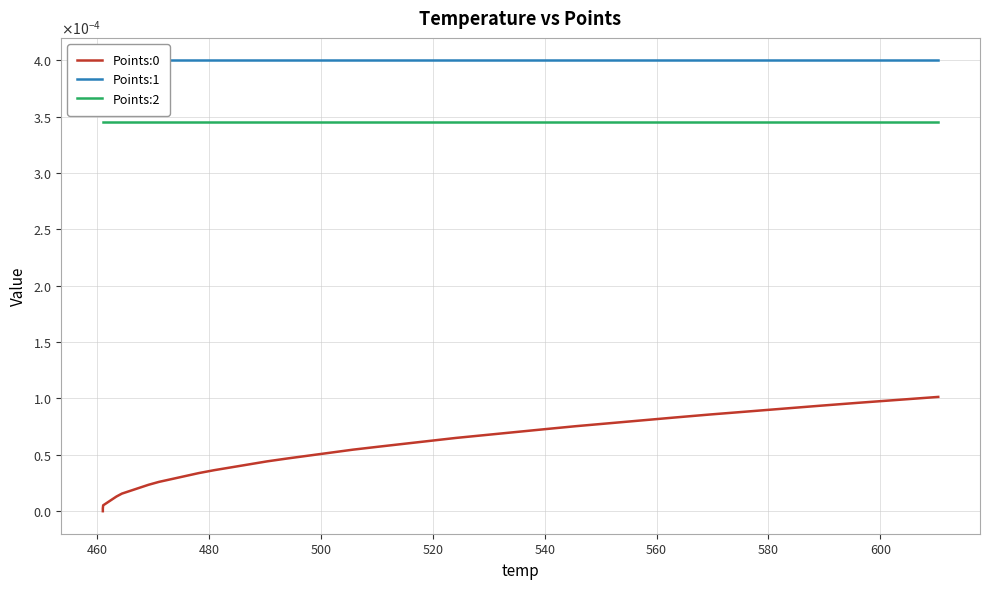

True or false: Points:1 has a value of 0.0 at 20.

False